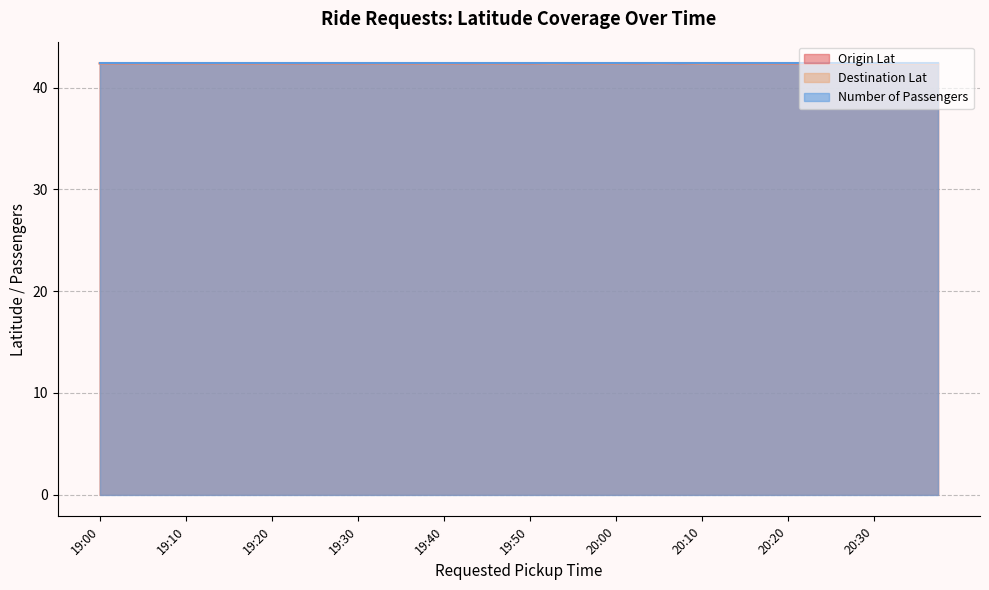

True or false: Origin Lat has a value of 57.6 at 20:10.

False